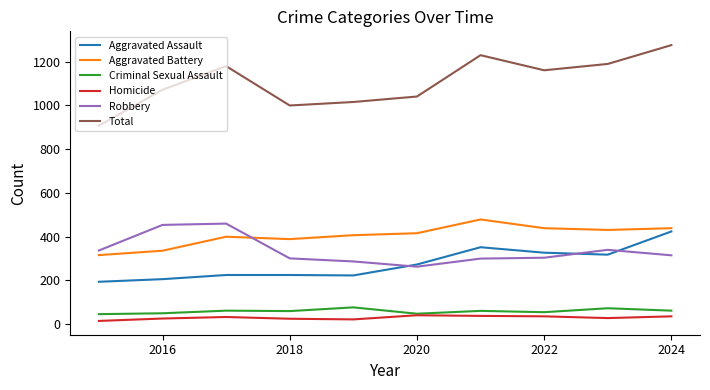

What is the smallest value displayed?

15